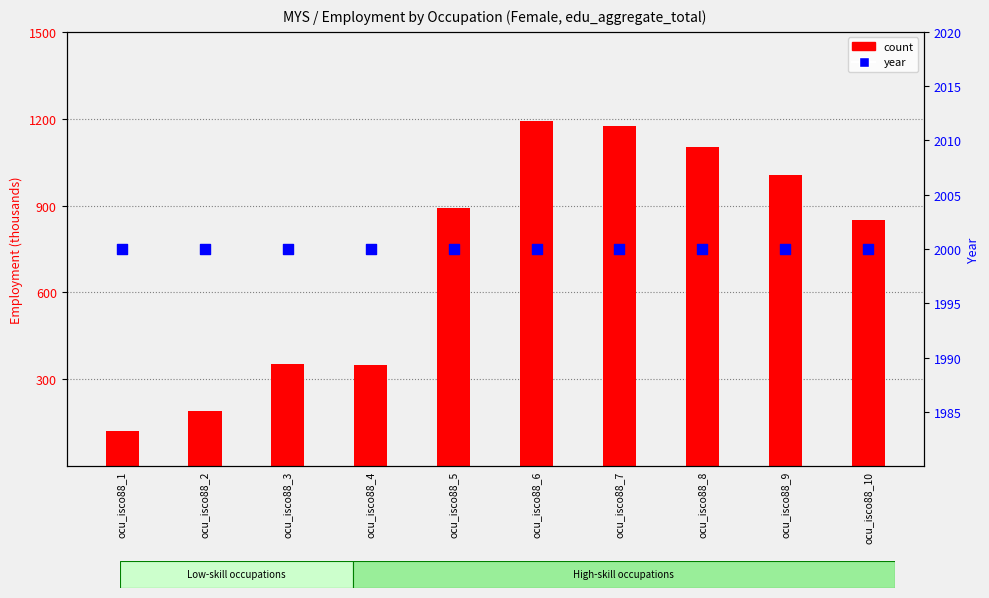

At how many categories does at least one series exceed 1326?

10